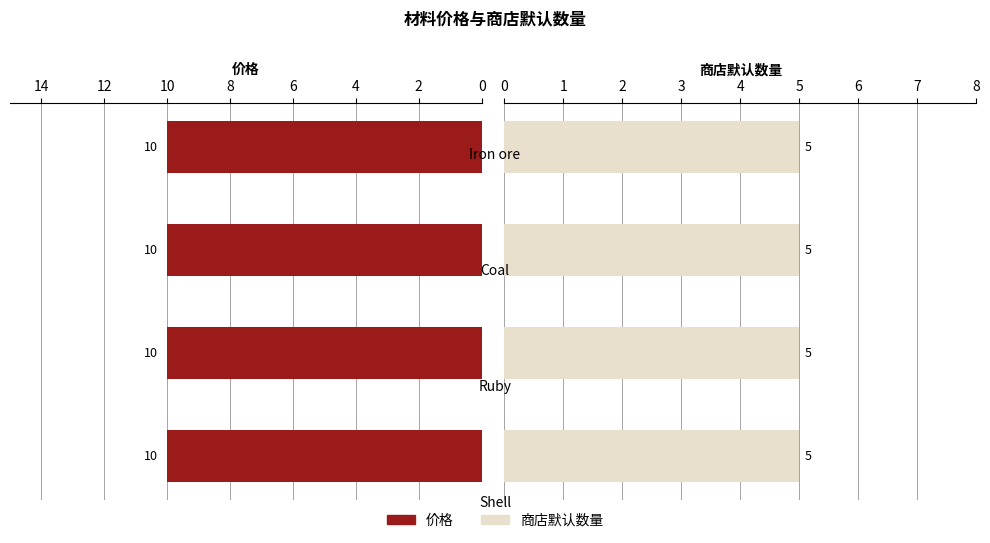

At Coal, list the series in order from smallest to largest.

商店默认数量, 价格